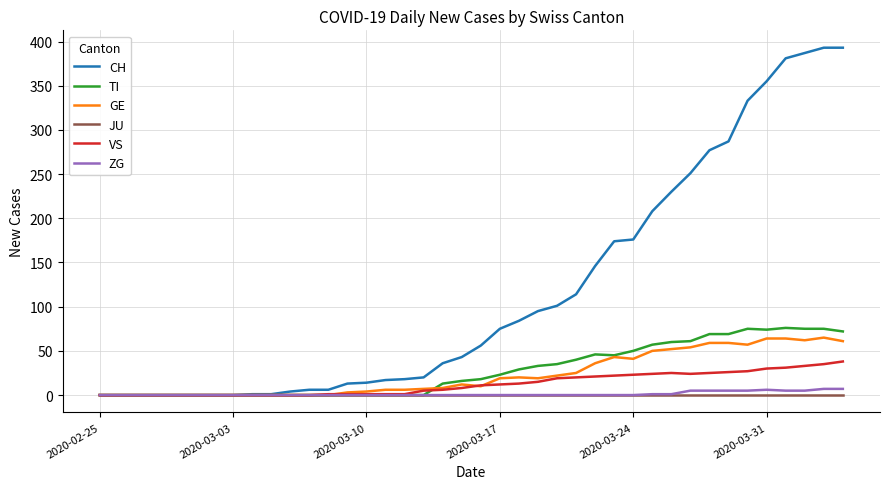

What is the maximum value for CH?

393